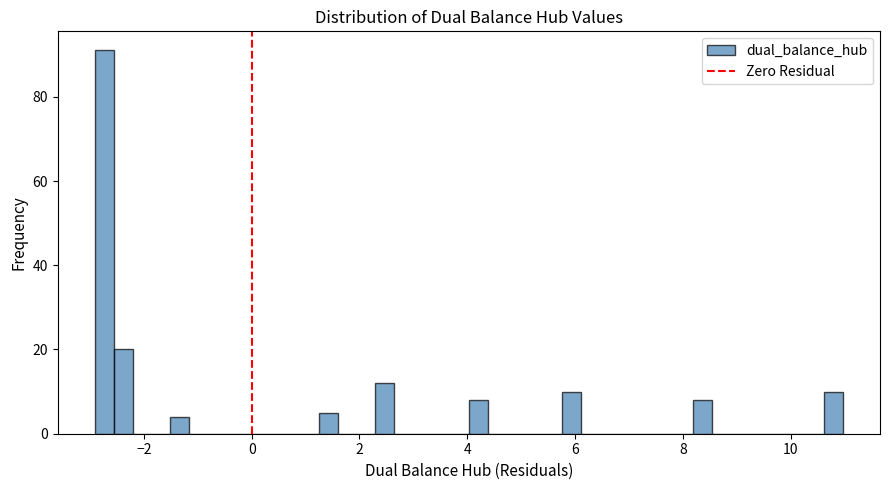

Around what value on the x-axis is the tallest bar? Give the approximate position of its centre, as read against the axis.

-2.8